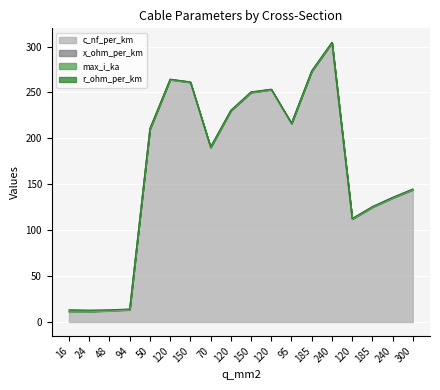

Count the number of data series in this chart.

4